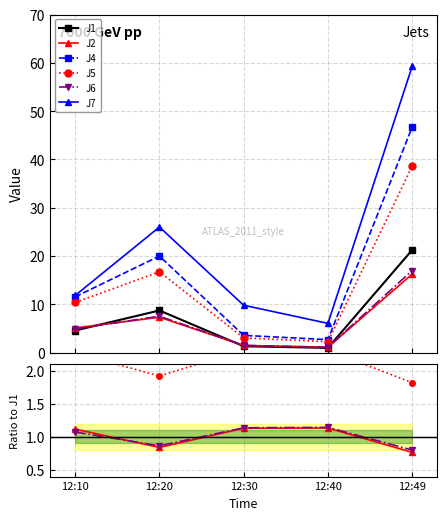

What is the lowest value of the J4 series?

2.7